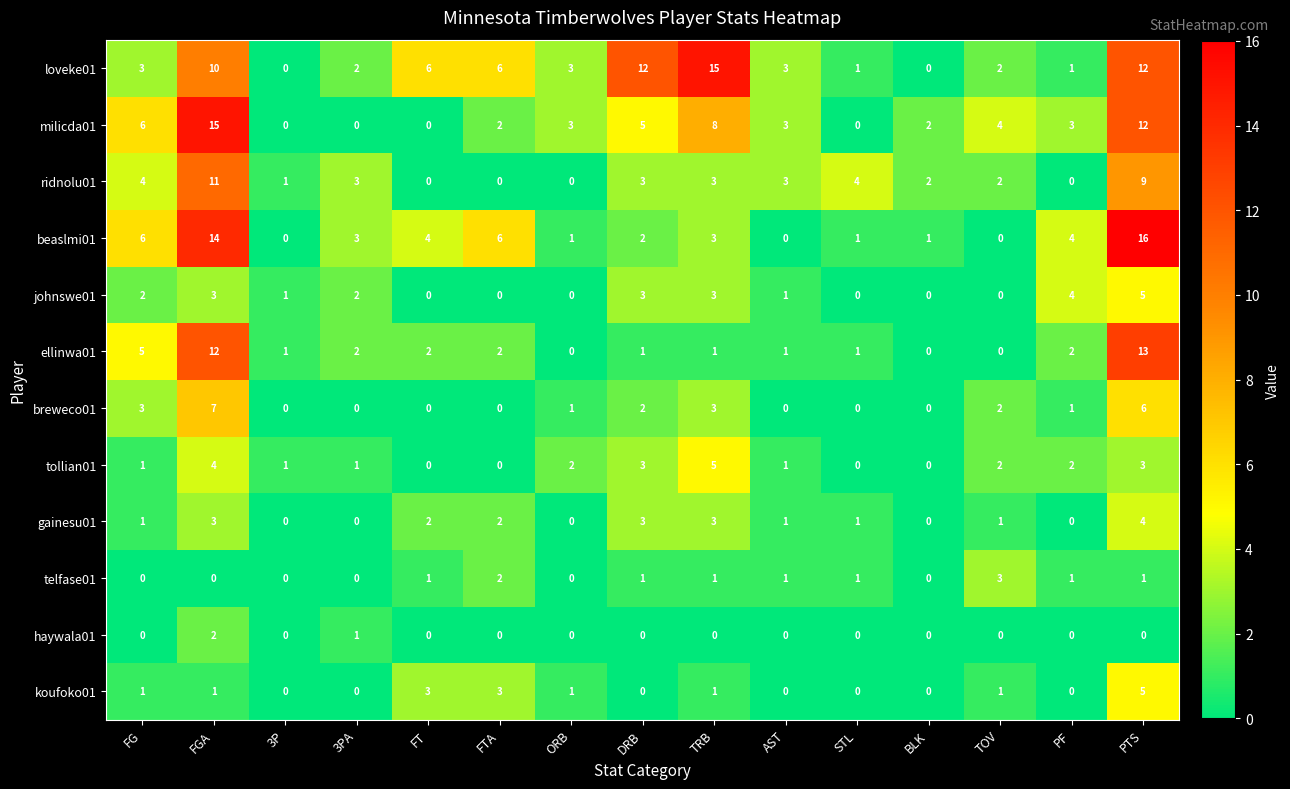

What is the maximum value for ridnolu01?

11